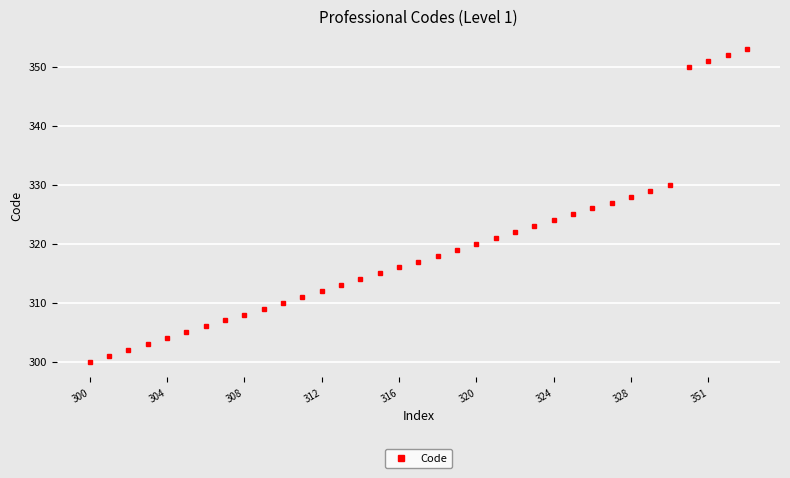

What is the value of the 12th point from the left?

311